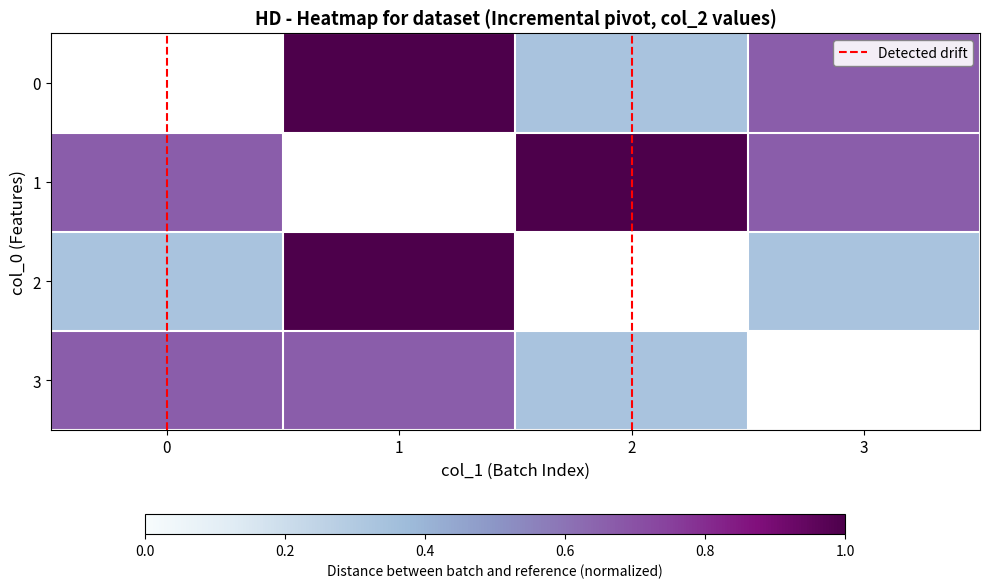

List the series in order of their peak value, lowest first.

3, 0, 1, 2